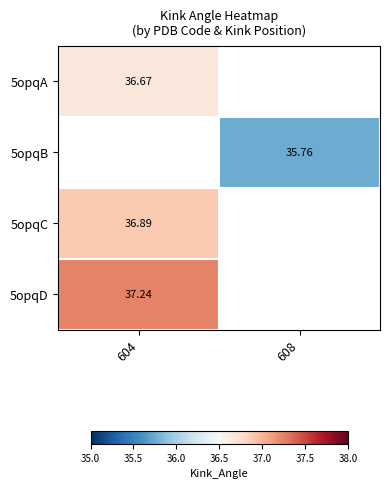

Is it true that 5opqD equals 37.2 at 604?

True